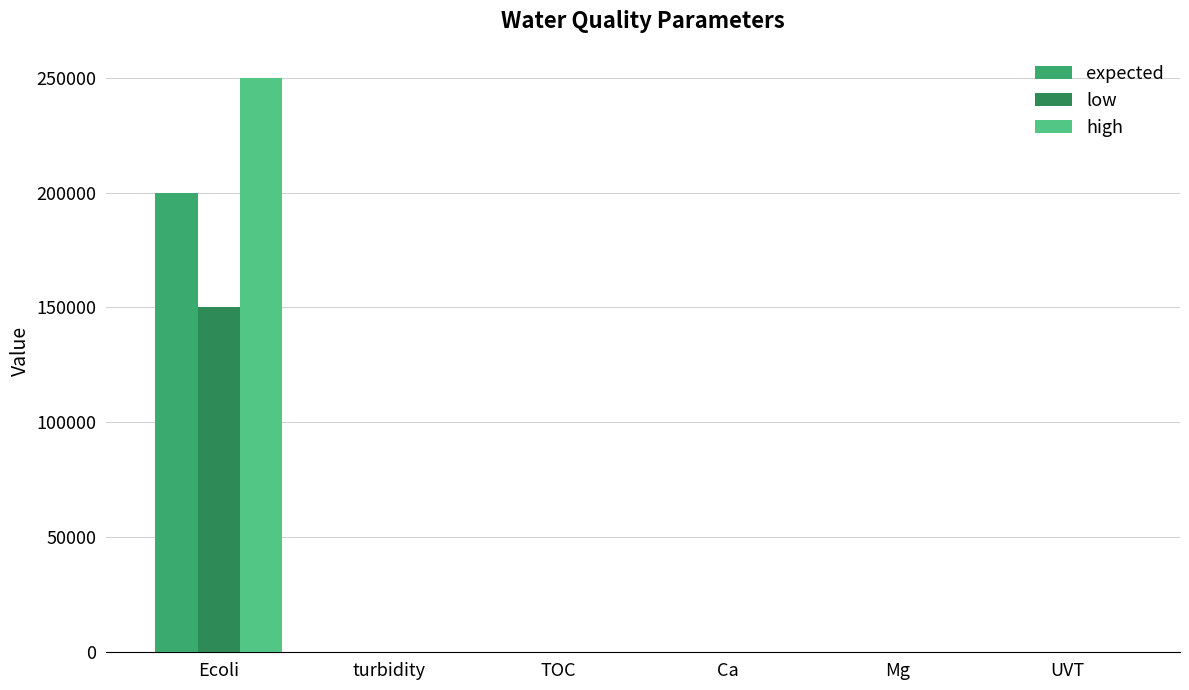

How many groups of bars are there?

6